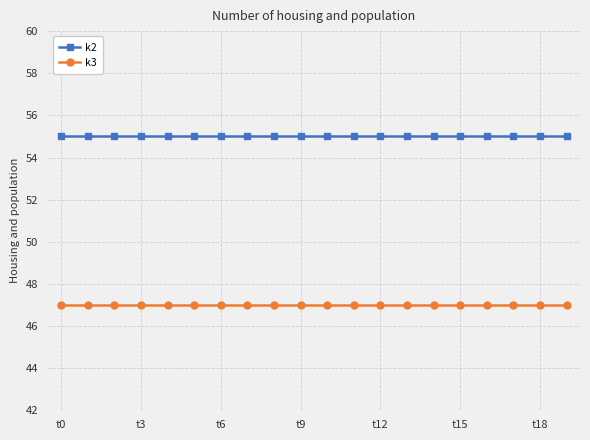

What is the maximum value for k3?

47